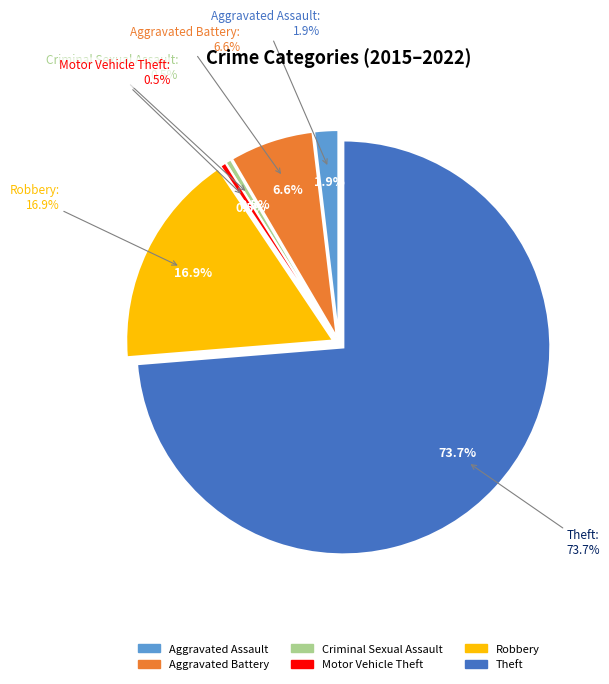

Count the number of slices in the pie.

6